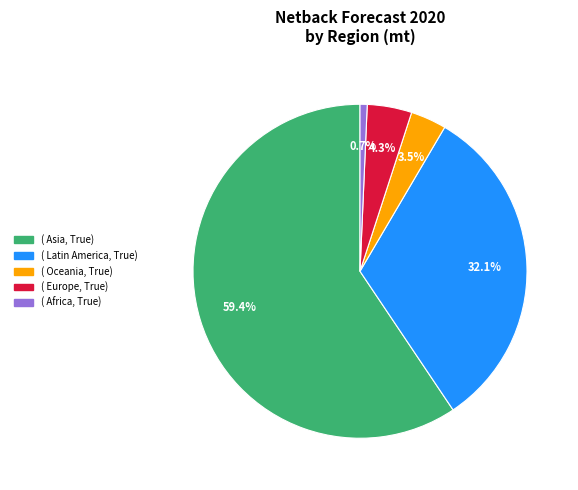

Is there any slice that represents more than half of the pie?

Yes